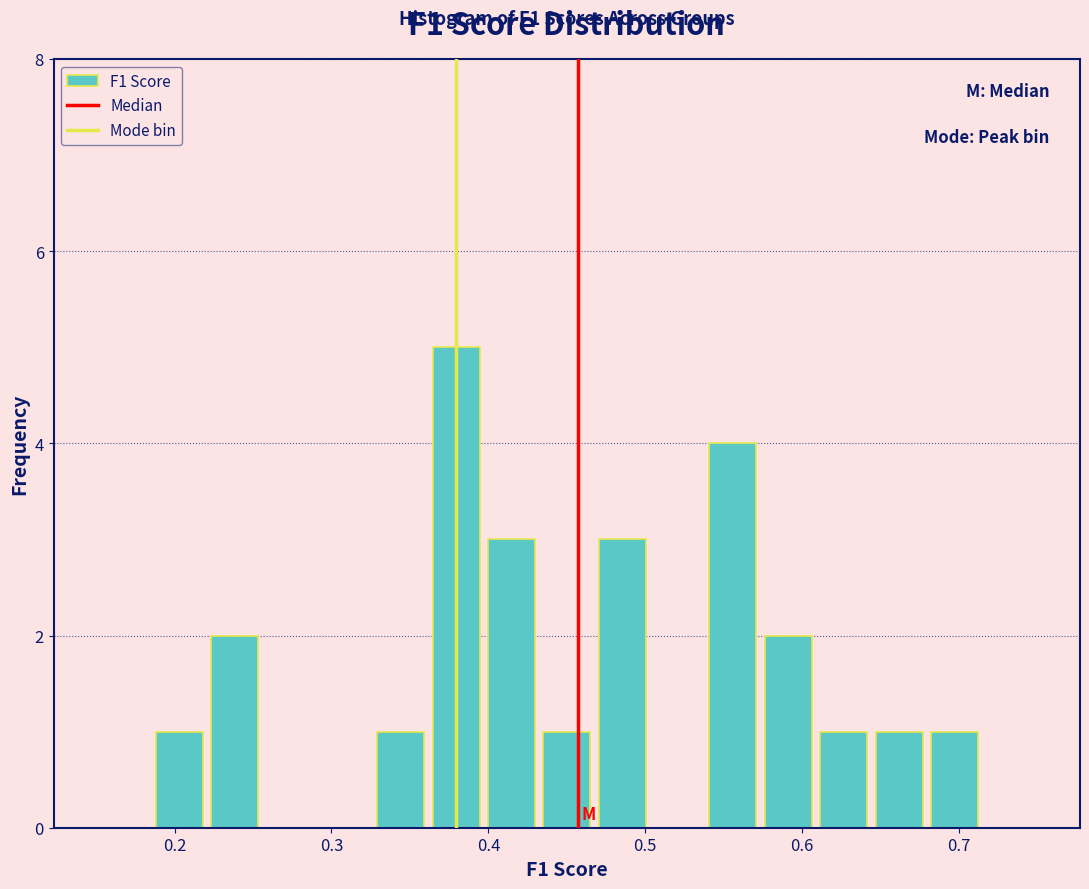

Around what value on the x-axis is the tallest bar? Give the approximate position of its centre, as read against the axis.

0.38